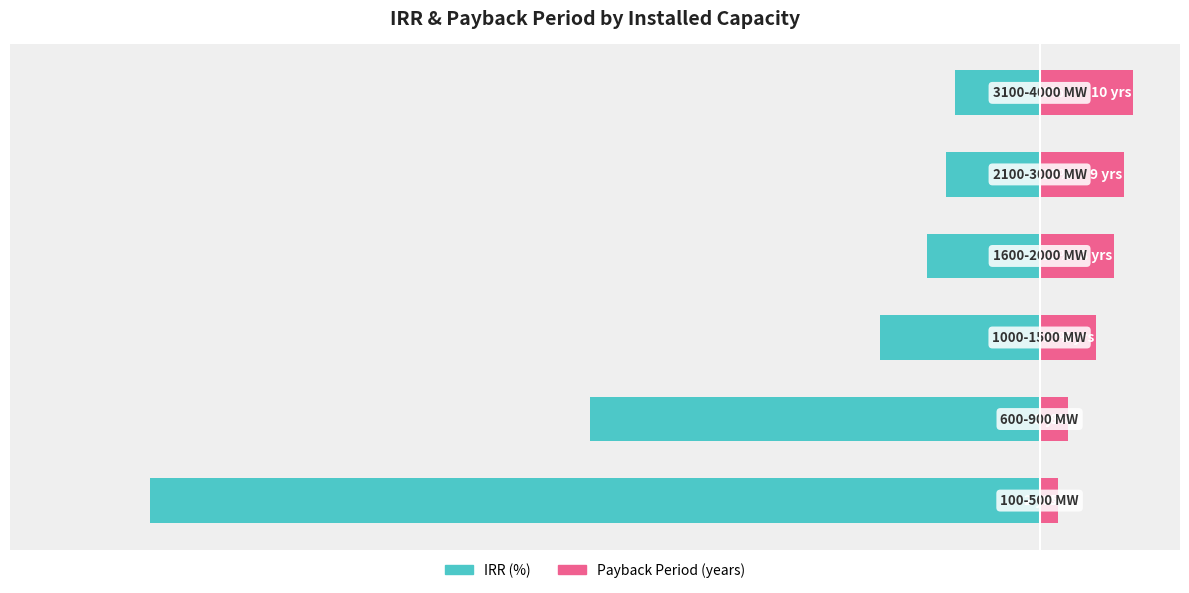

At −60, list the series in order from smallest to largest.

IRR (%), Payback Period (years)